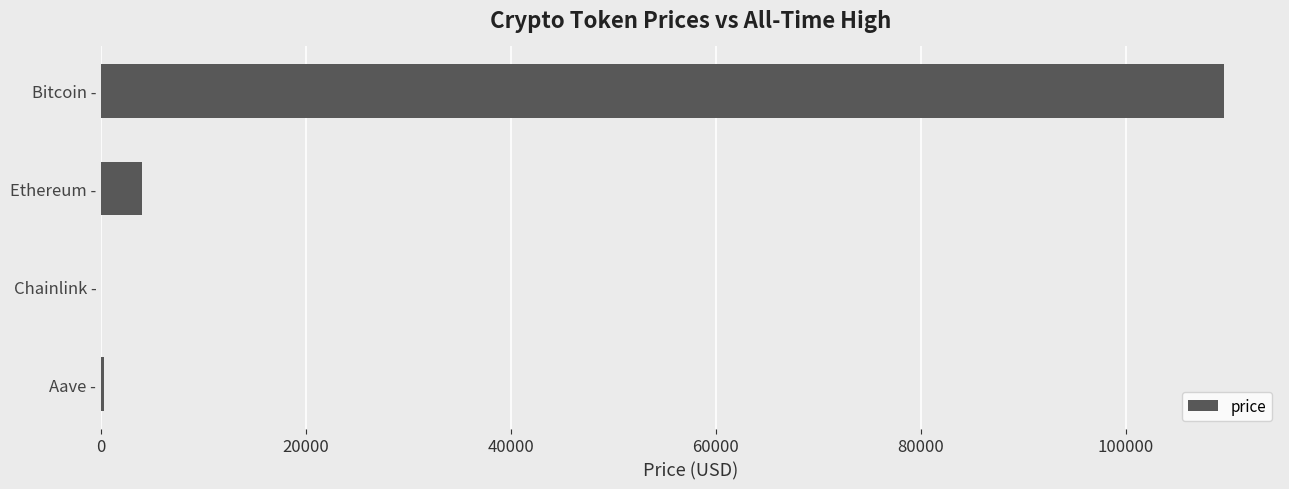

Are the bars horizontal?

Yes